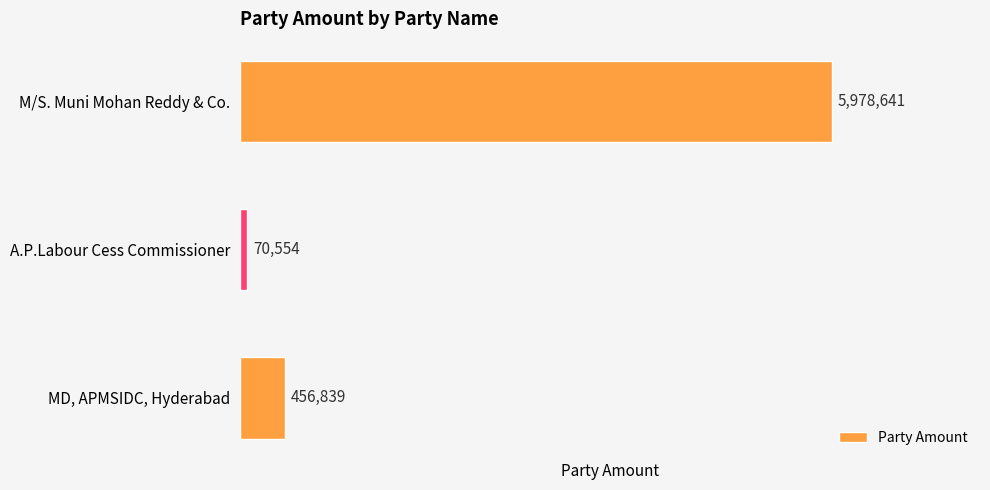

What position from the bottom is M/S. Muni Mohan Reddy & Co.?

3